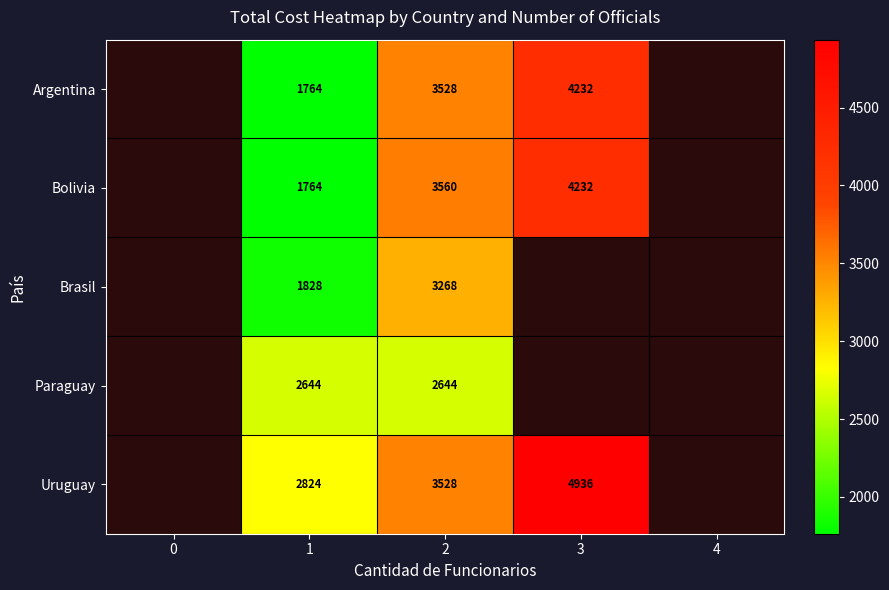

What is the sum of the Paraguay values at 2 and 1?

5288